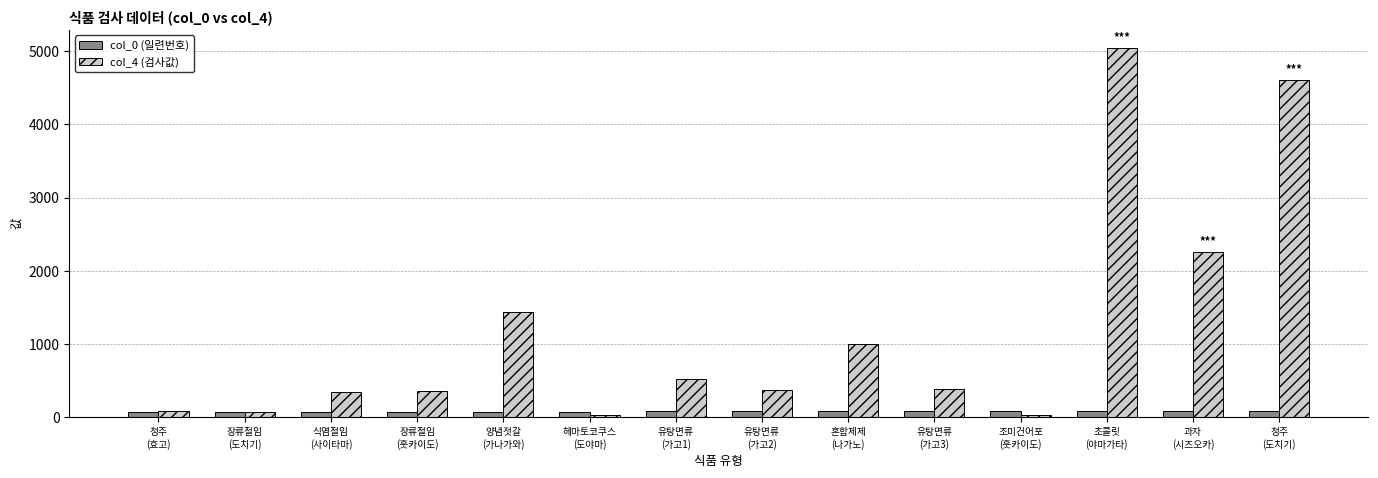

What is the label of the 4th bar from the right?

조미건어포
(훗카이도)